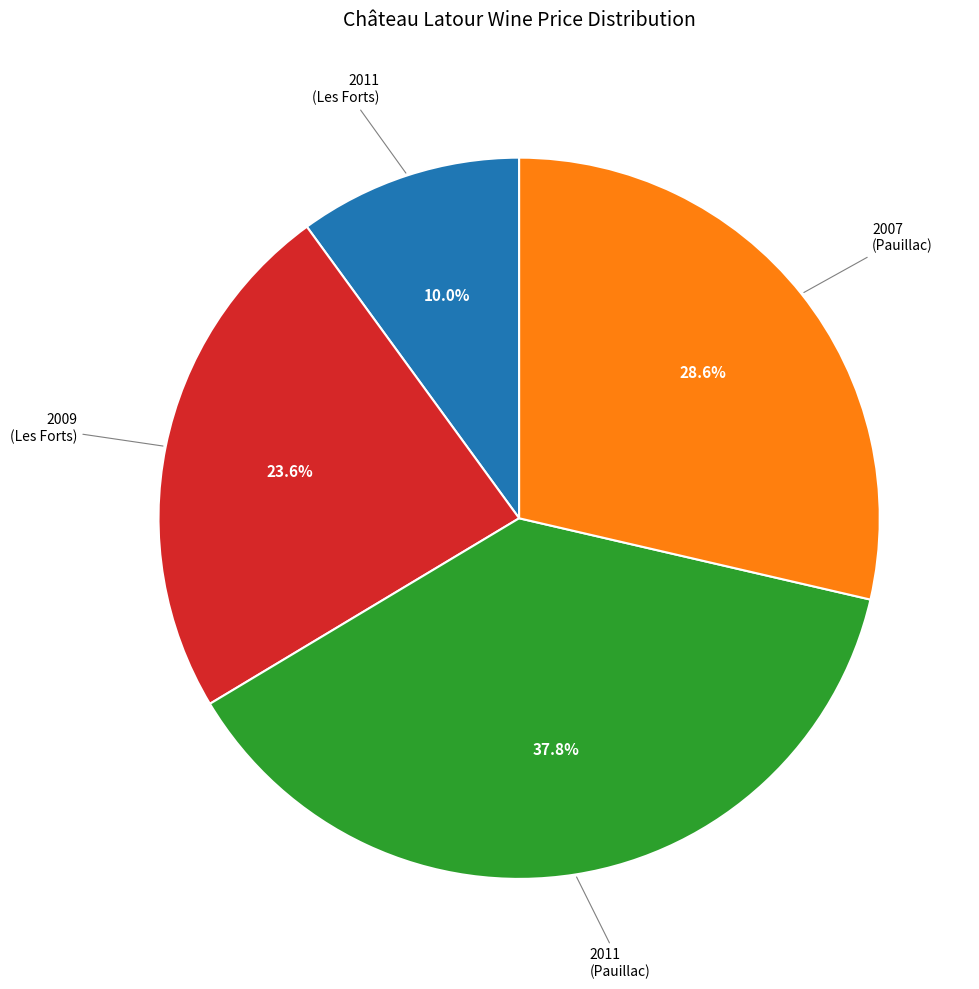

Is there any slice that represents more than half of the pie?

No